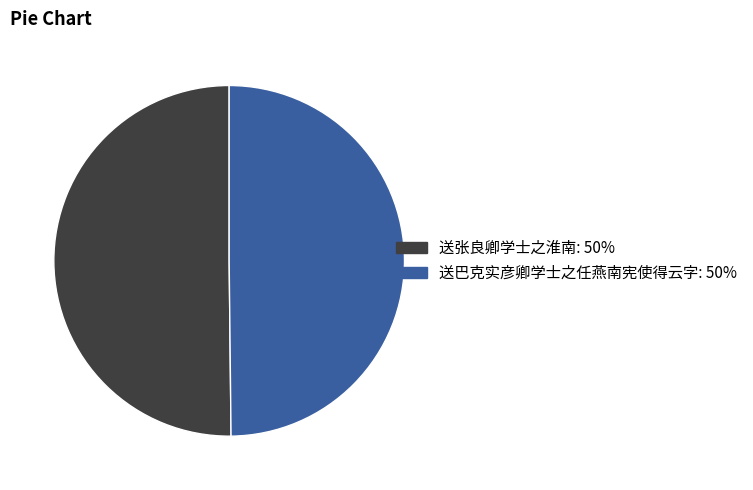

Do 送张良卿学士之淮南 and 送巴克实彦卿学士之任燕南宪使得云字 together represent more than half of the pie?

Yes